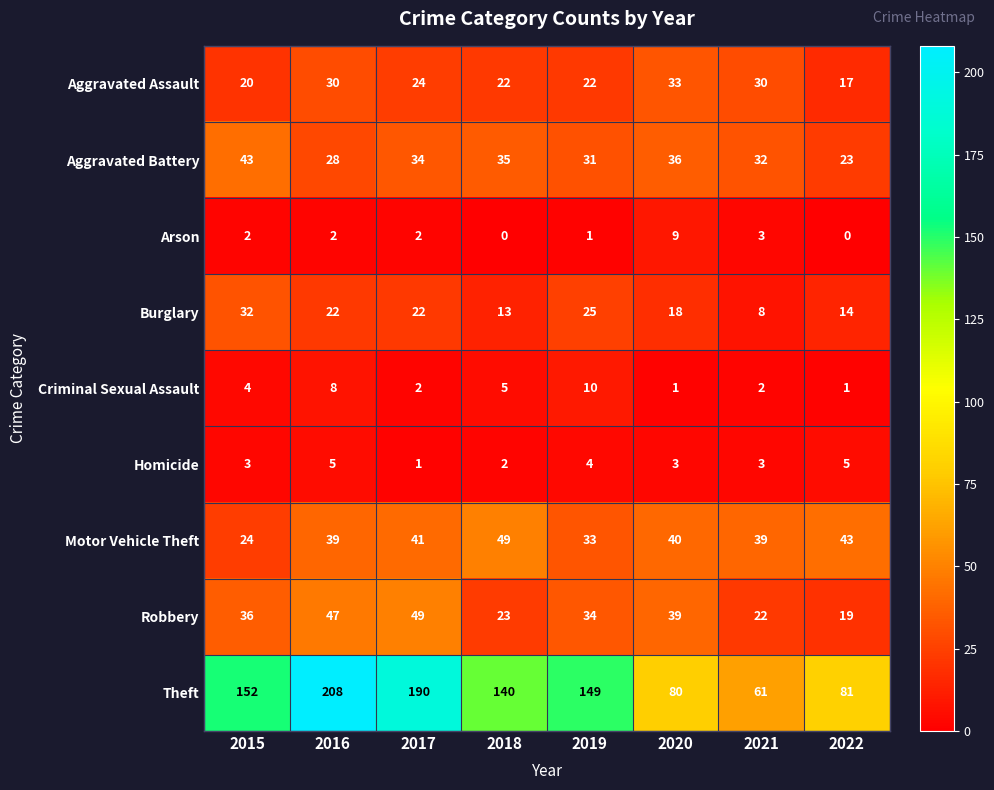

What is the difference between the maximum and second lowest values in the Aggravated Battery series?

15